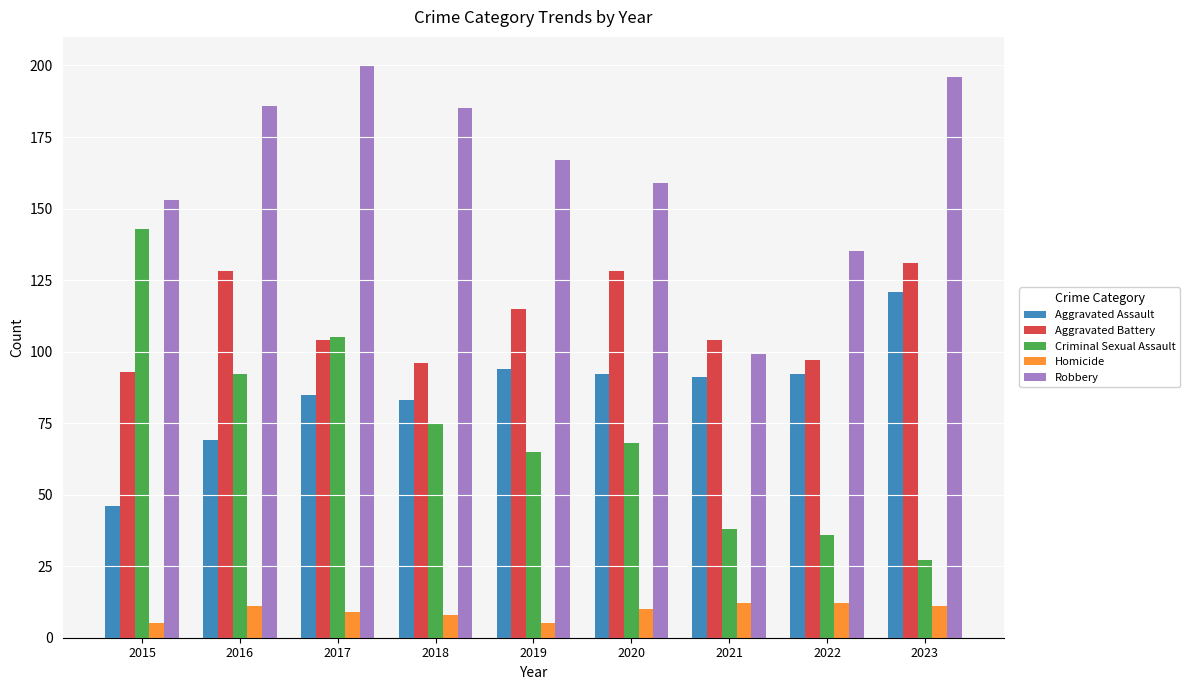

What is the value of the Robbery bar at the 9th from the left?

196